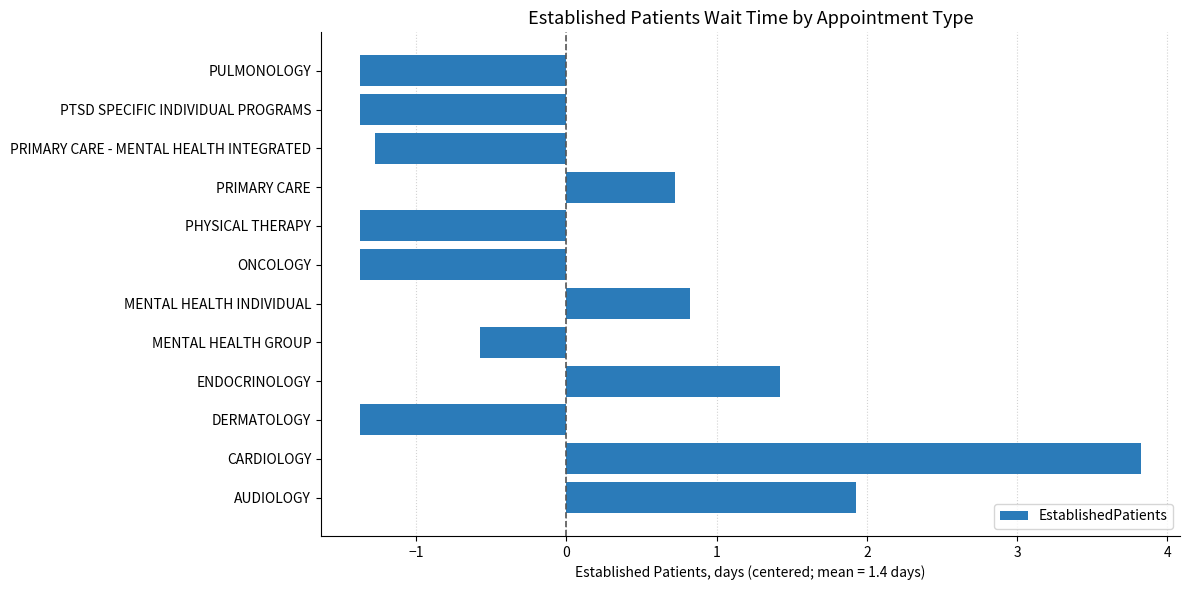

Is it true that the value at PTSD SPECIFIC INDIVIDUAL PROGRAMS is -1.4?

True